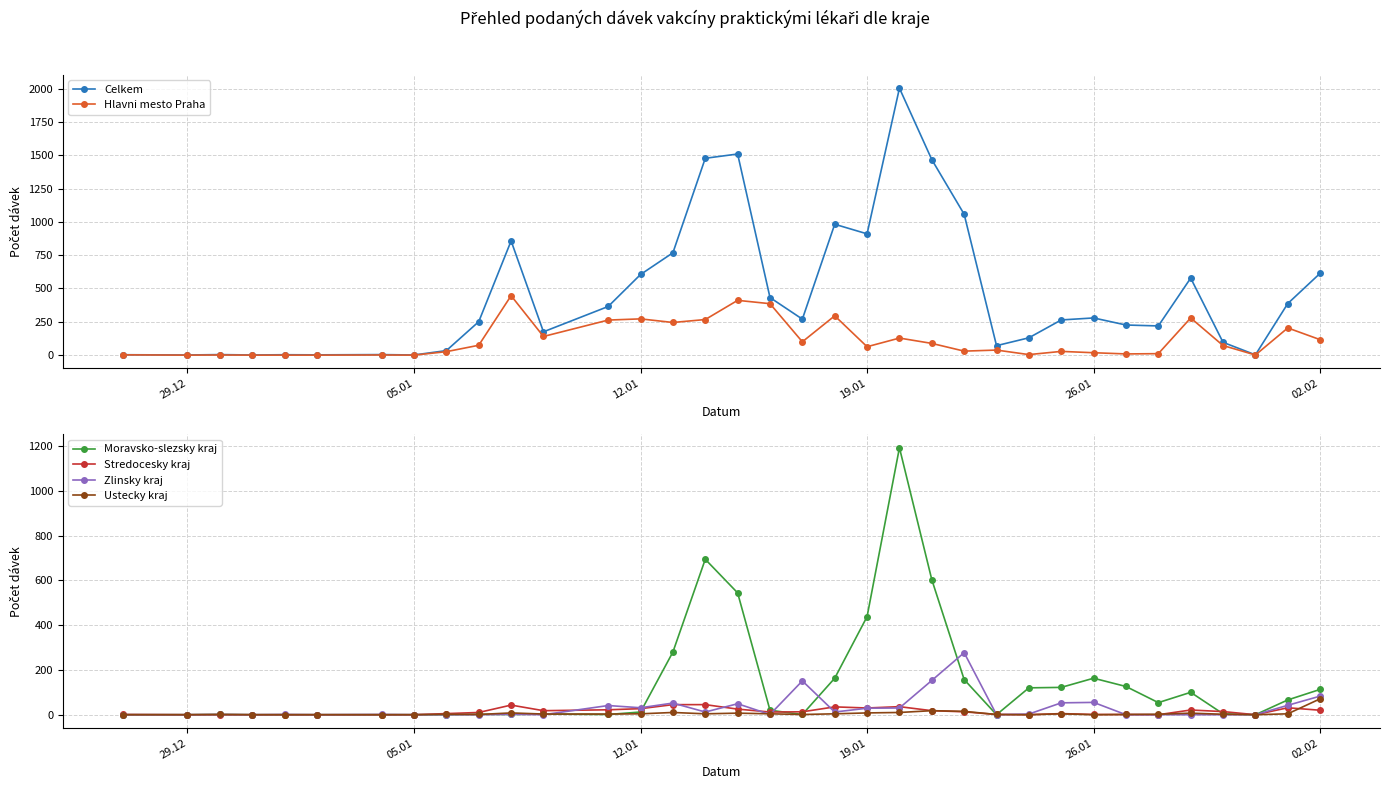

What is the maximum value for Stredocesky kraj?

45